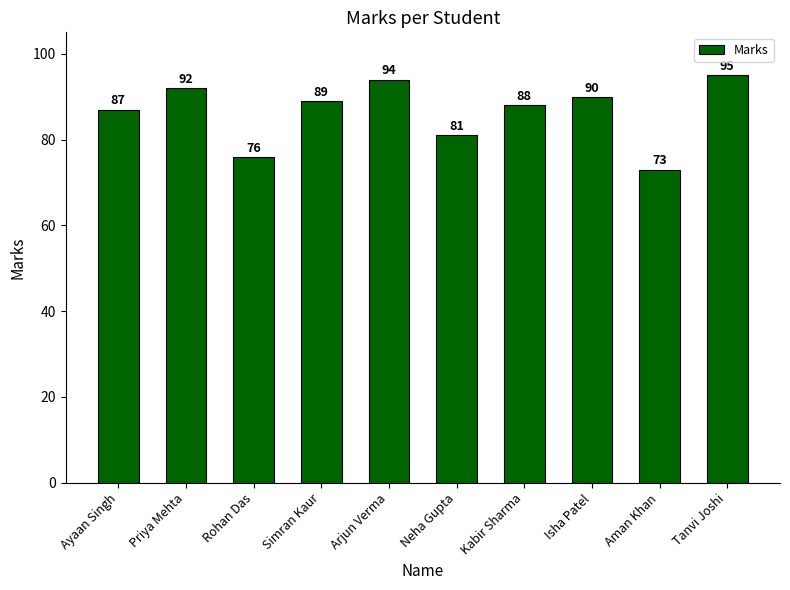

Where does the data first go above 89?

Priya Mehta